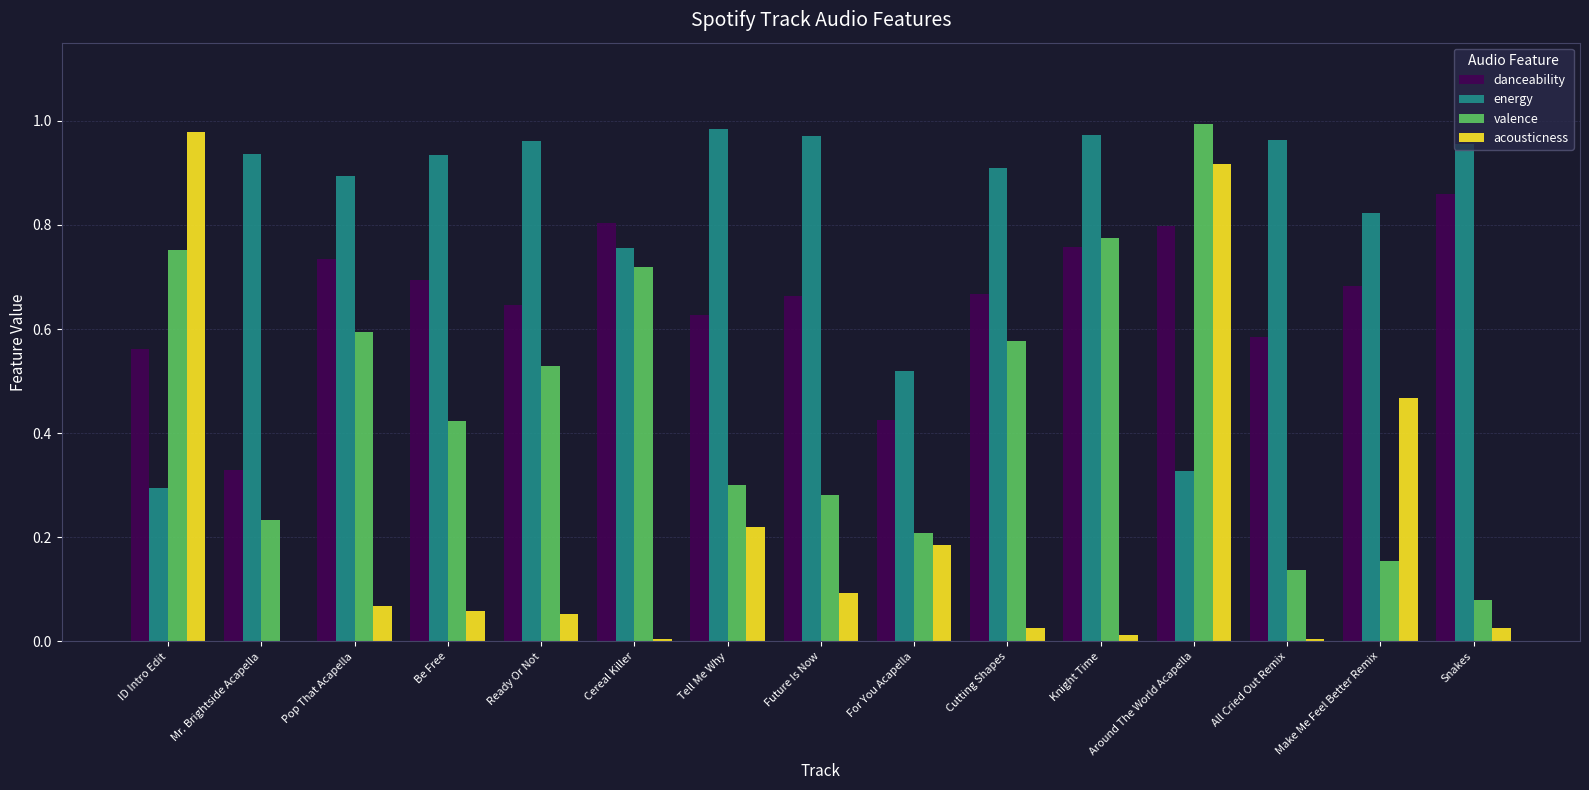

Is it true that danceability equals 0.7 at Be Free?

True